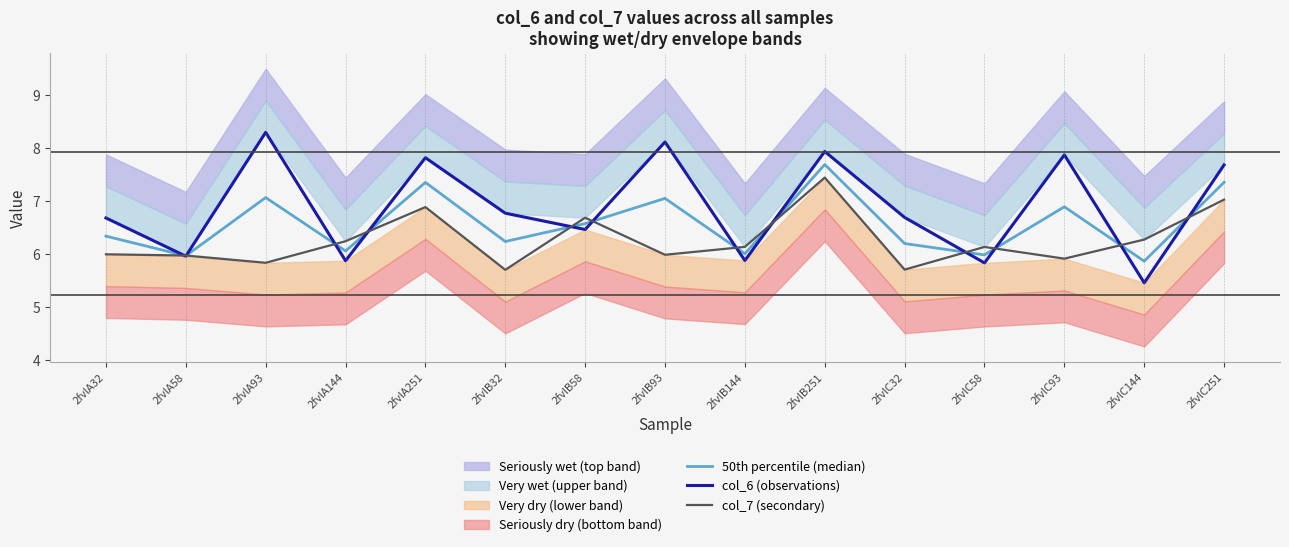

How many values in the col_7 (secondary) series exceed 6?

9